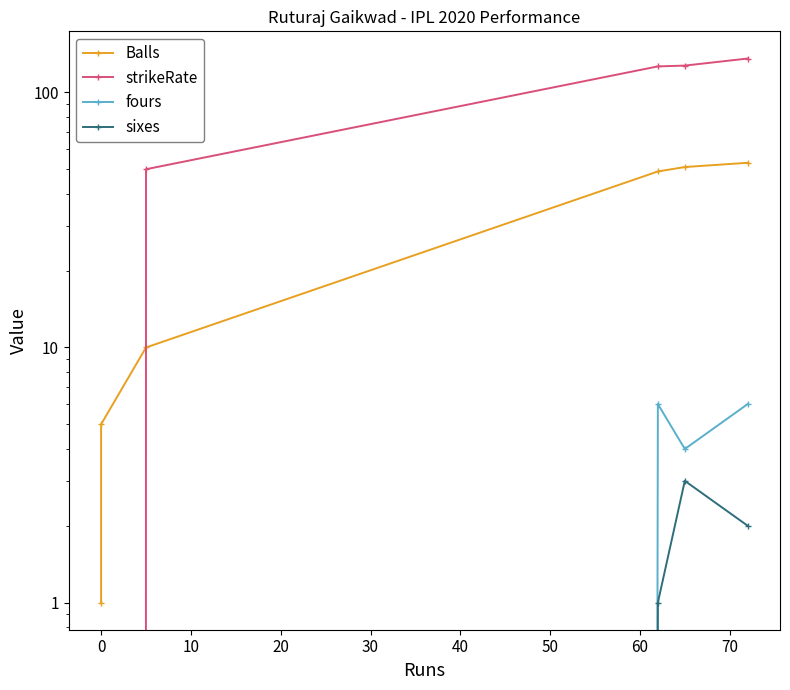

How many positive values does the sixes series have?

3